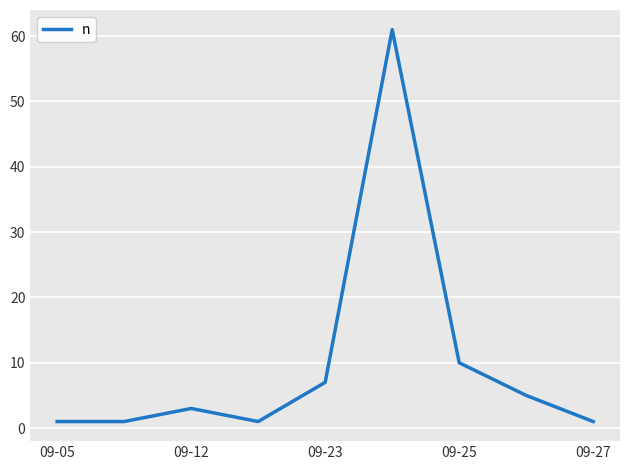

What is the maximum value shown in the chart?

61